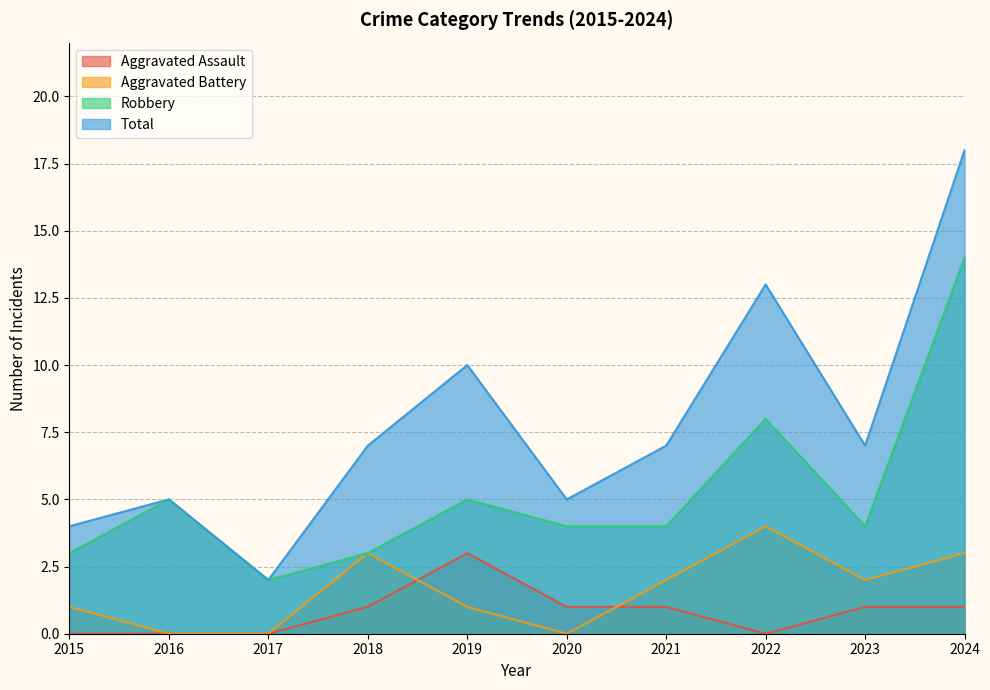

True or false: Total and Robbery cross at least once.

False